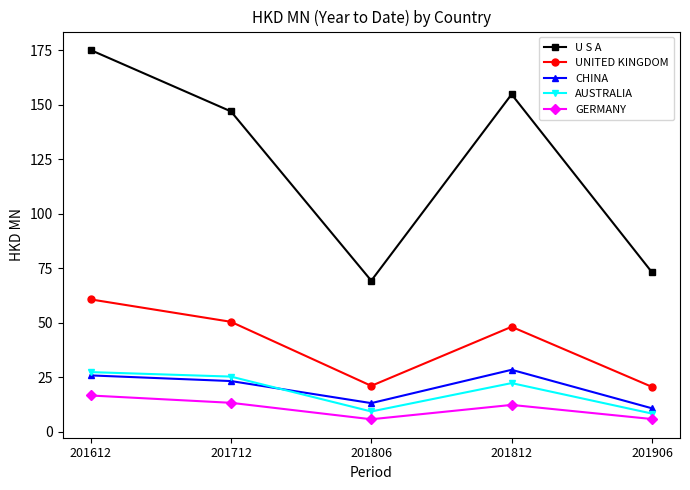

What is the greatest value displayed?

175.1